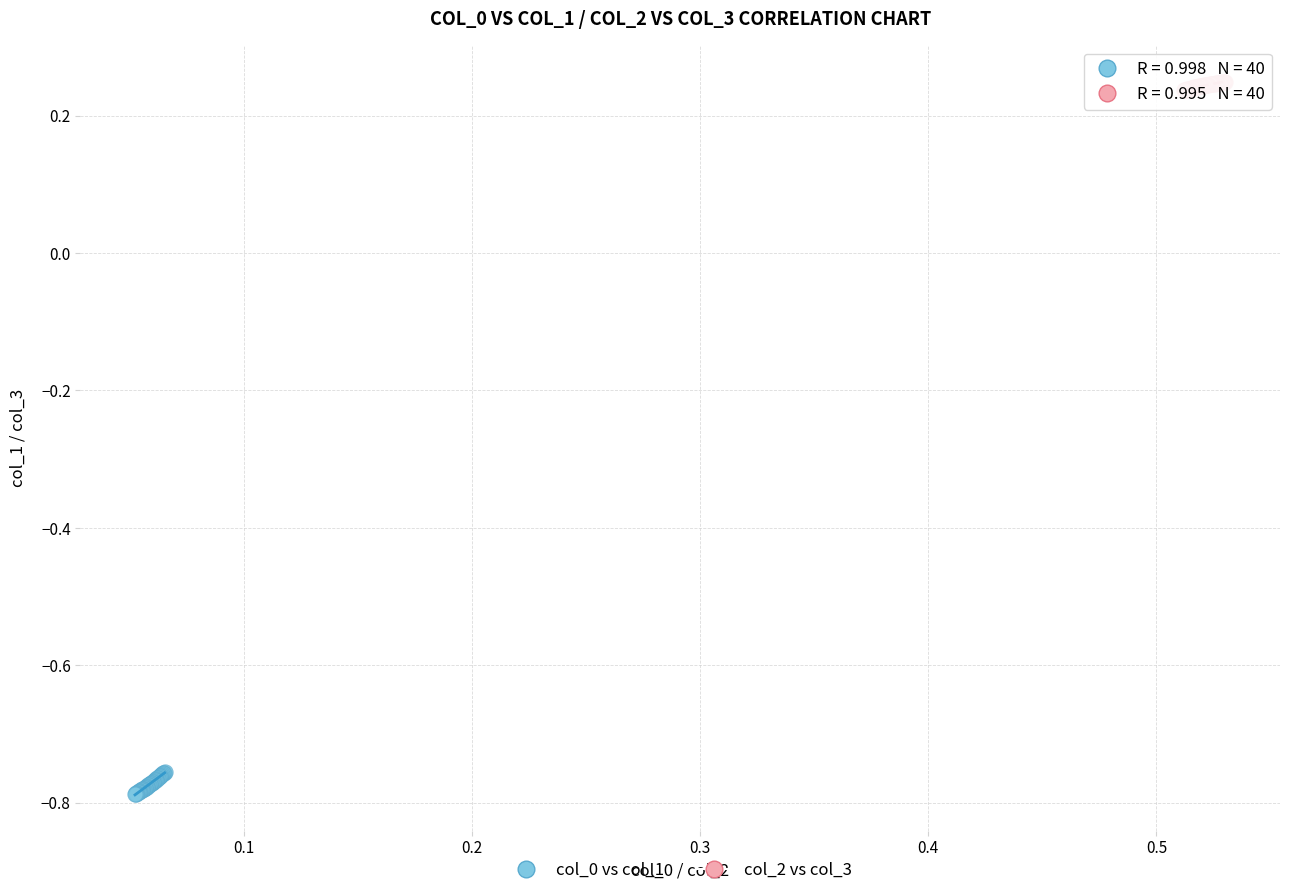

Which series reaches the maximum Y coordinate?

col_2 vs col_3